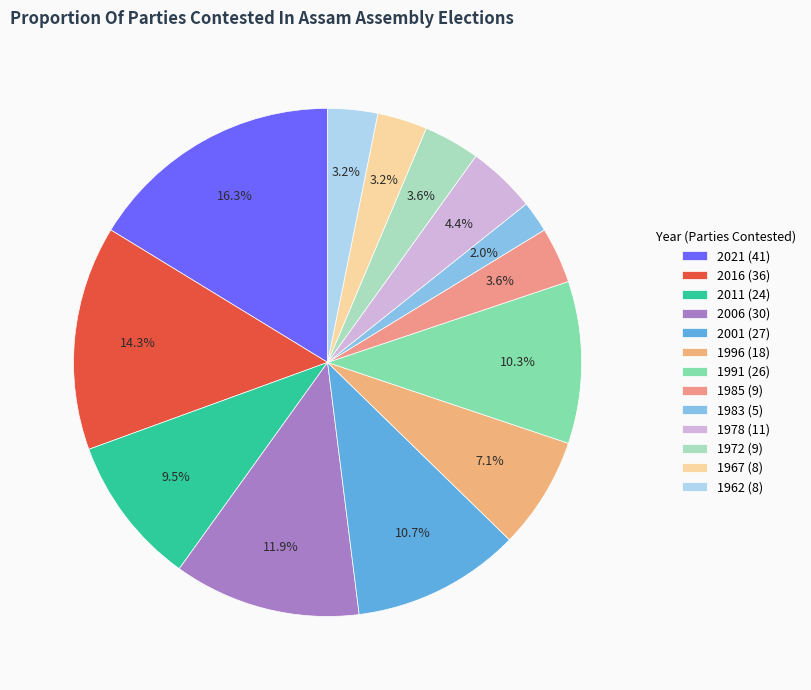

Is it true that 1996 (18) is 22% of the pie?

False